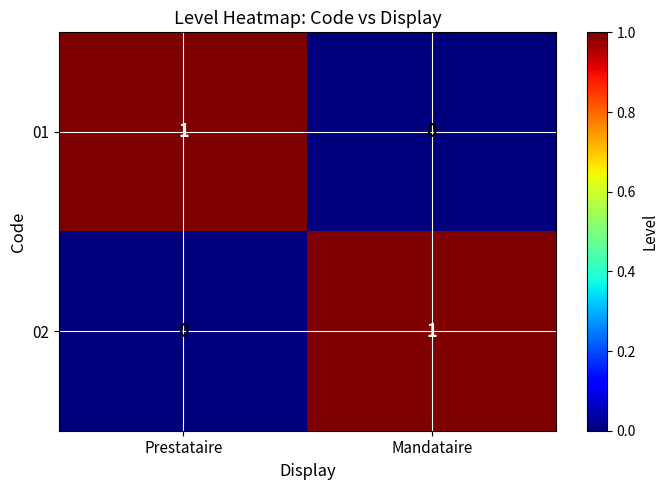

Where is 01 nearest to the value 0?

Mandataire